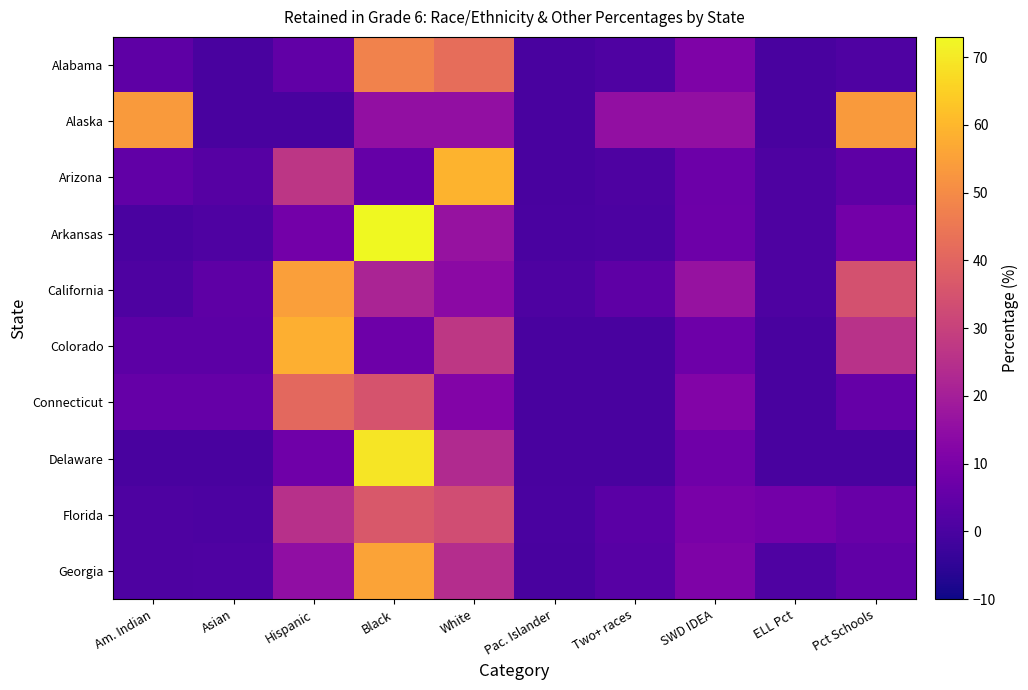

Rank the series by their maximum value, from lowest to highest.

Florida, Connecticut, Alabama, Alaska, California, Georgia, Colorado, Arizona, Delaware, Arkansas